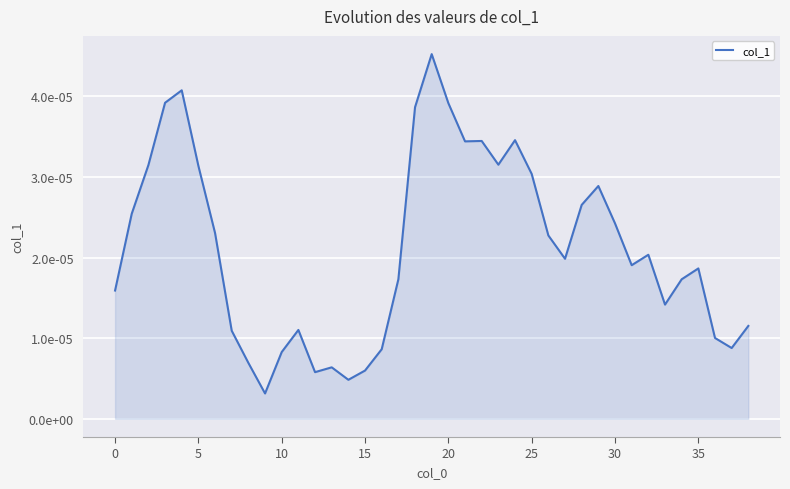

Does the chart have visible grid lines?

Yes